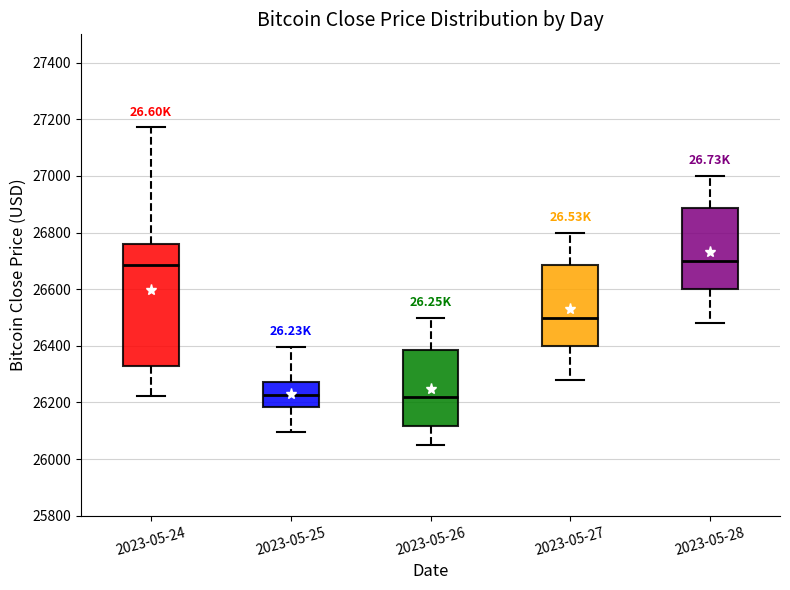

Where does the lower whisker of the box for 2023-05-27 end on the y-axis? The values are not printed on the chart, so give them approximately, as read against the axis.

26280